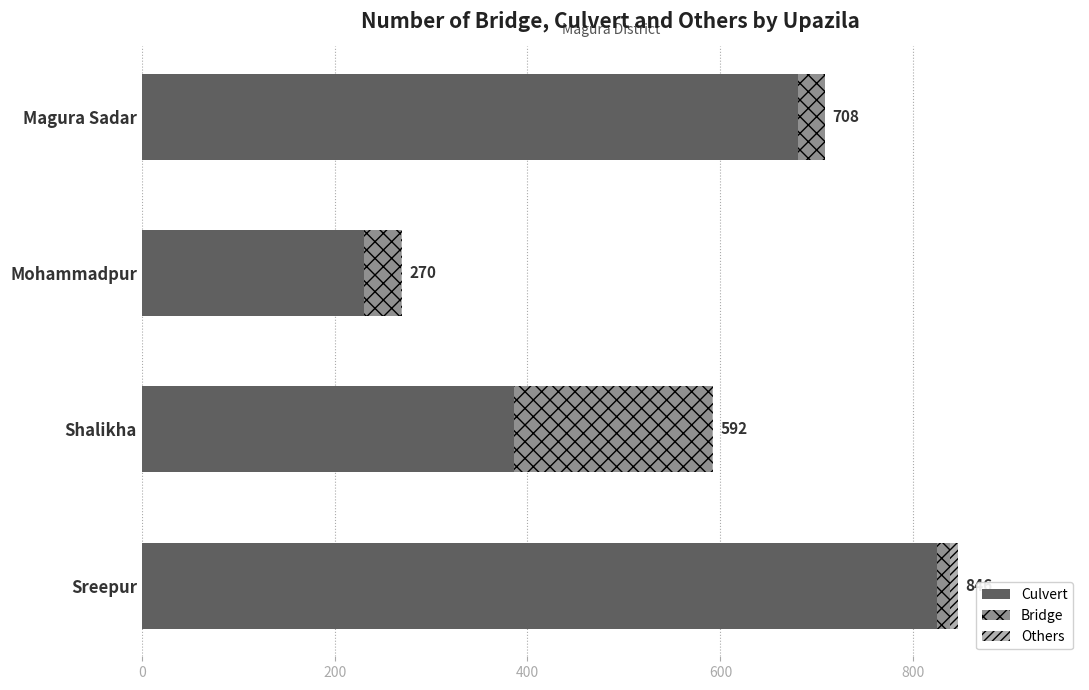

What is the sum of all Culvert values?

2122